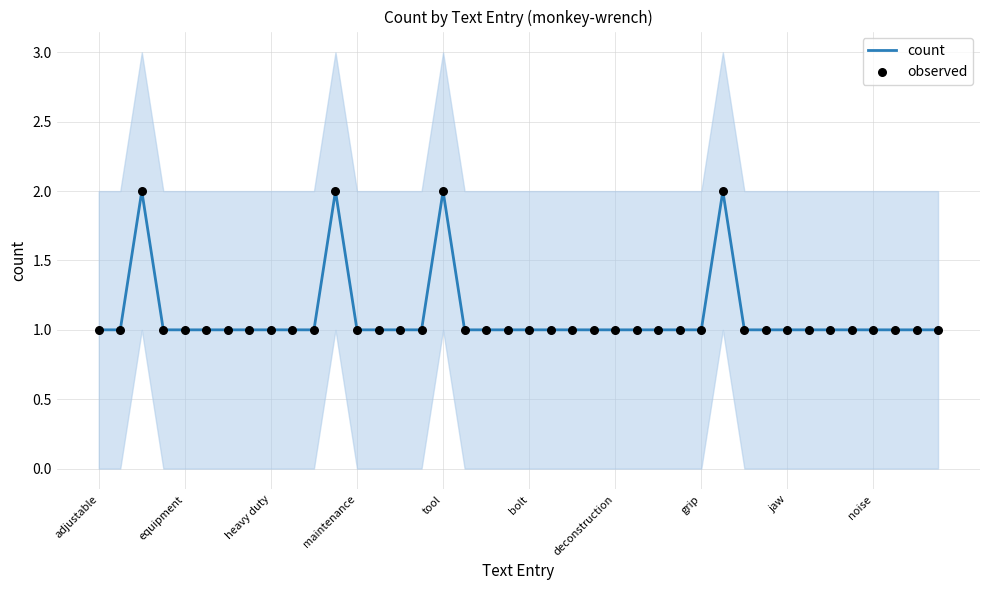

Which series contains the lowest Y value?

count